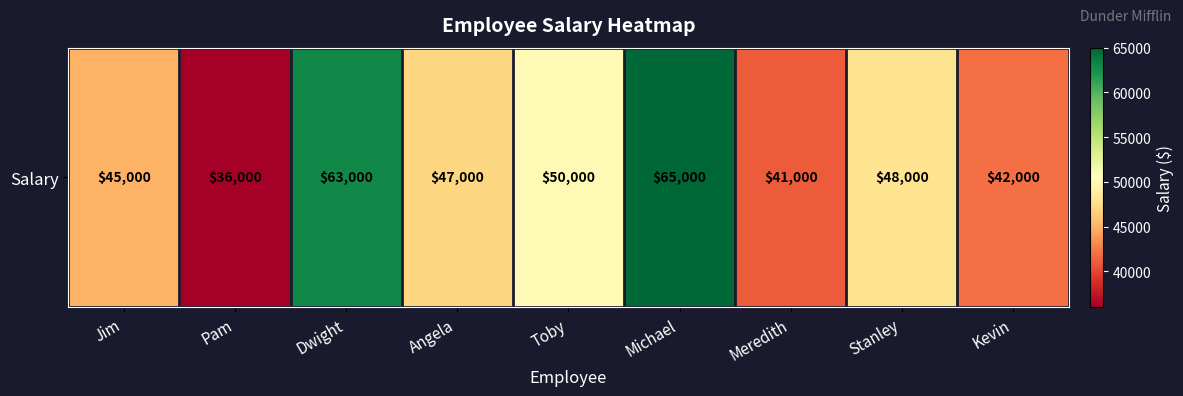

What is the smallest value displayed?

36000